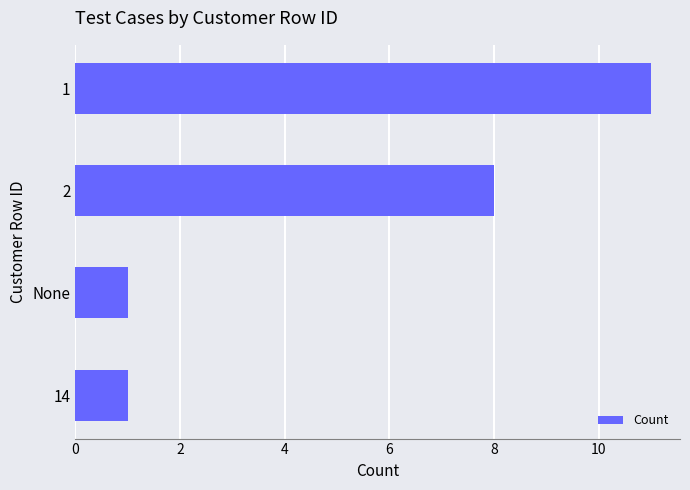

What is the average value?

5